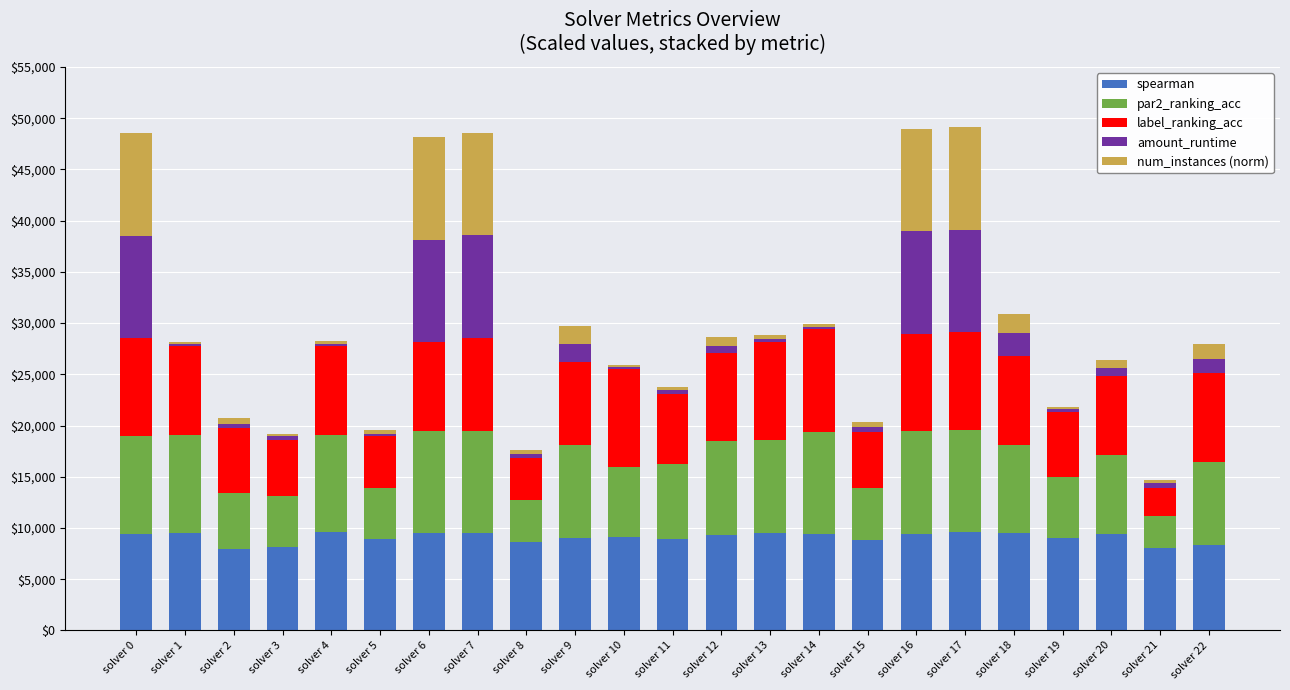

What is the highest value of the spearman series?

9577.5